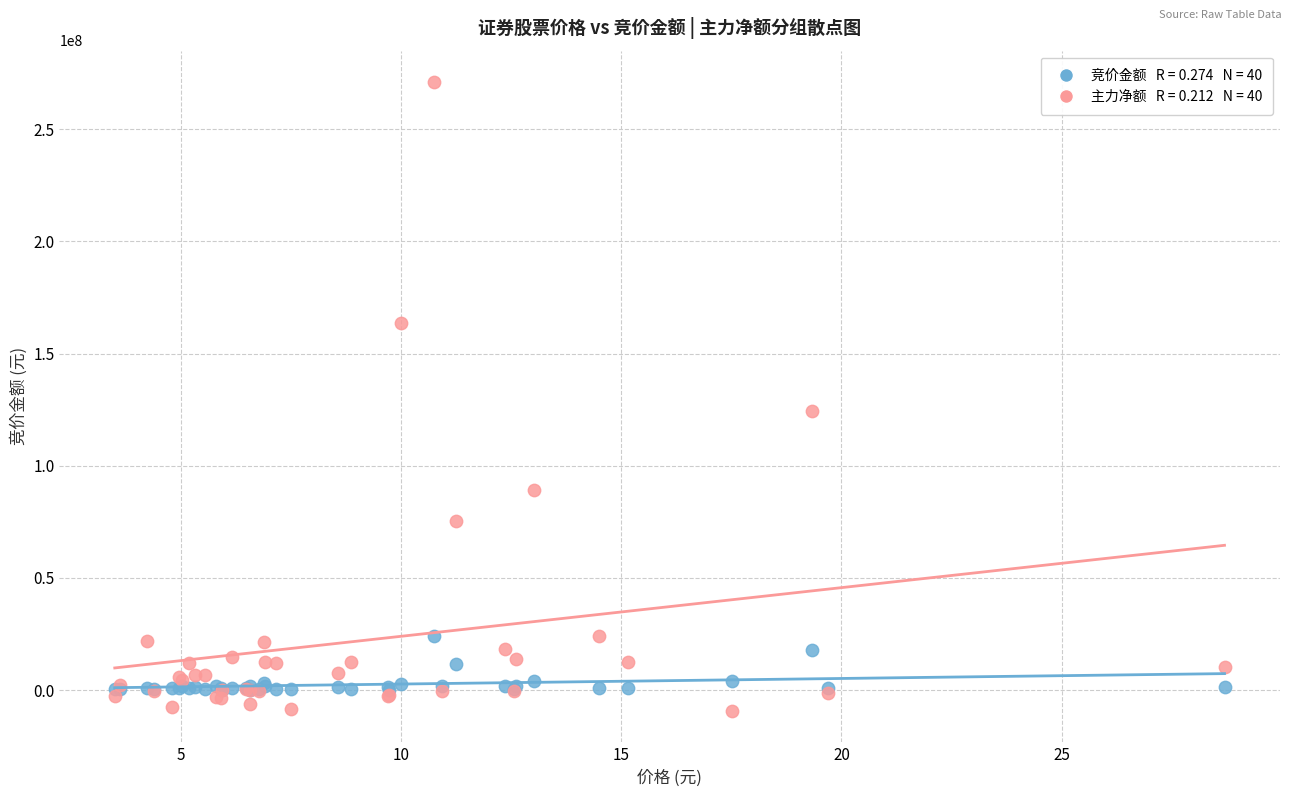

Across all series, what Y value is closest to 130874244?

124547728